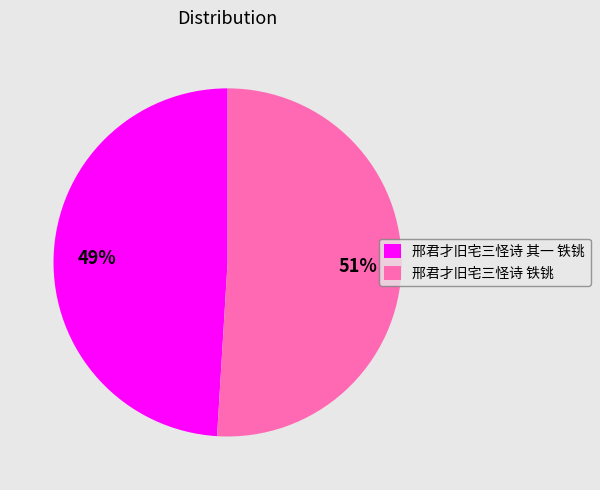

What percentage is the 邢君才旧宅三怪诗 其一 铁铫 slice, to the nearest percent?

49%